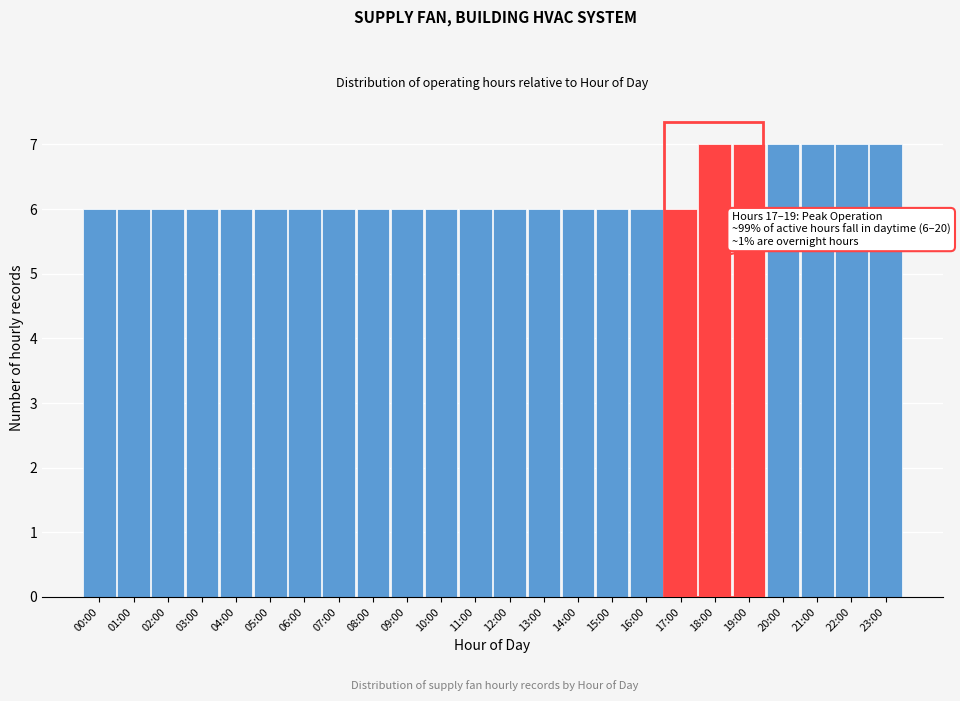

Reading left to right, transcribe all the data shown in this chart.

00:00=6	01:00=6	02:00=6	03:00=6	04:00=6	05:00=6	06:00=6	07:00=6	08:00=6	09:00=6	10:00=6	11:00=6	12:00=6	13:00=6	14:00=6	15:00=6	16:00=6	17:00=6	18:00=7	19:00=7	20:00=7	21:00=7	22:00=7	23:00=7